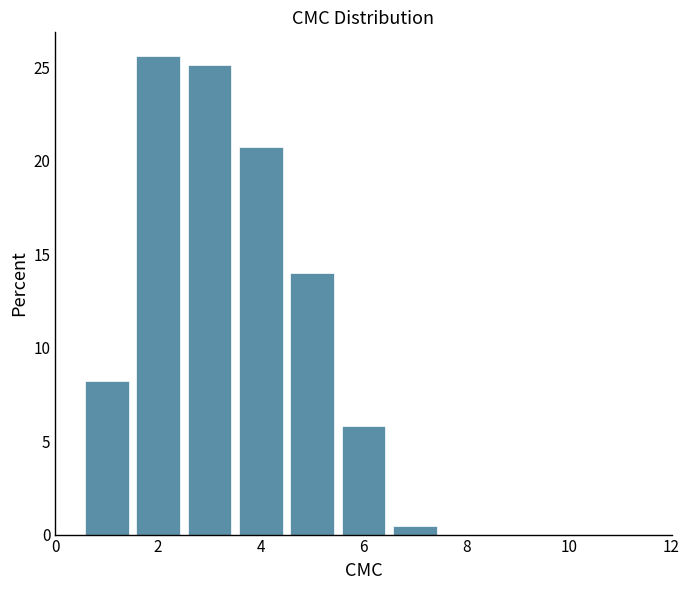

Reading left to right, transcribe this chart: for each bar, give the range it covers on the x-axis and its height. Neither the bar edges nor the heights are printed on the chart, so give them approximately, as read against the axes.

0.5 to 1.5: 8.0
1.5 to 2.5: 25.5
2.5 to 3.5: 25.0
3.5 to 4.5: 21.0
4.5 to 5.5: 14.0
5.5 to 6.5: 6.0
6.5 to 7.5: under 0.5
7.5 to 8.5: 0
8.5 to 9.5: 0
9.5 to 10.5: 0
10.5 to 11.5: 0